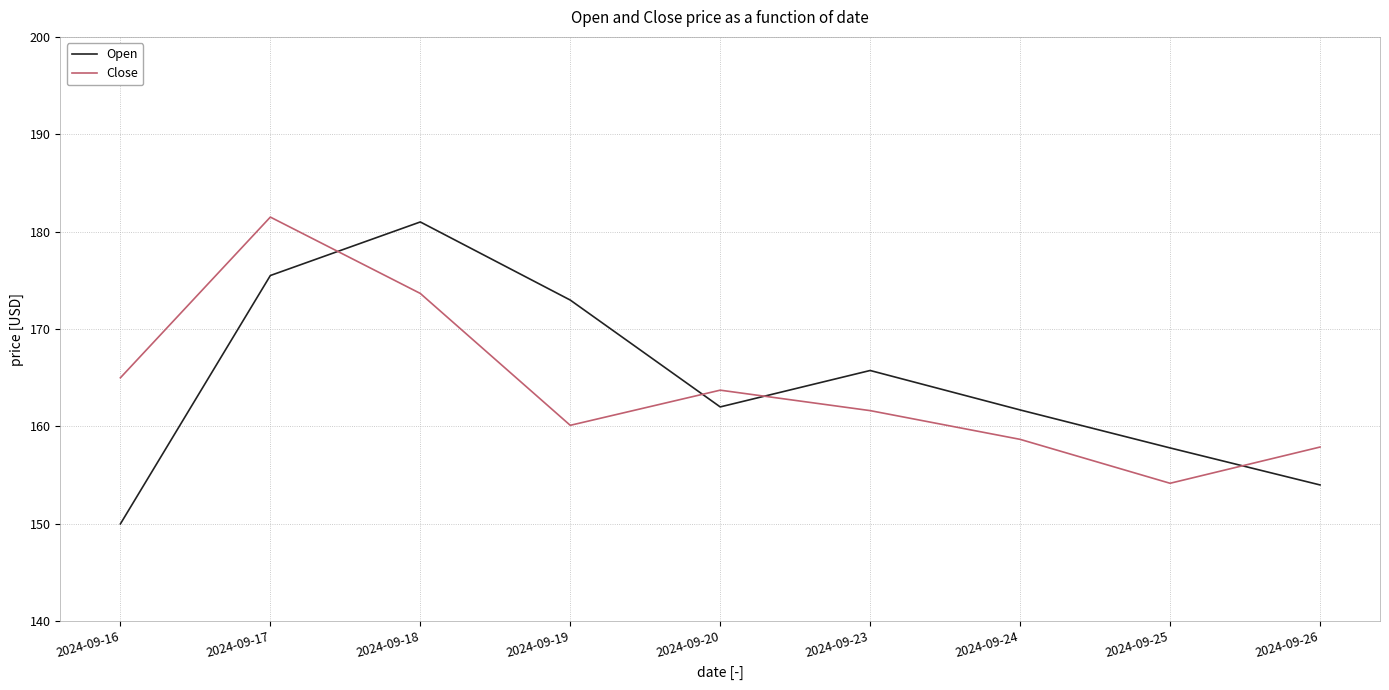

True or false: Open and Close cross at least once.

True